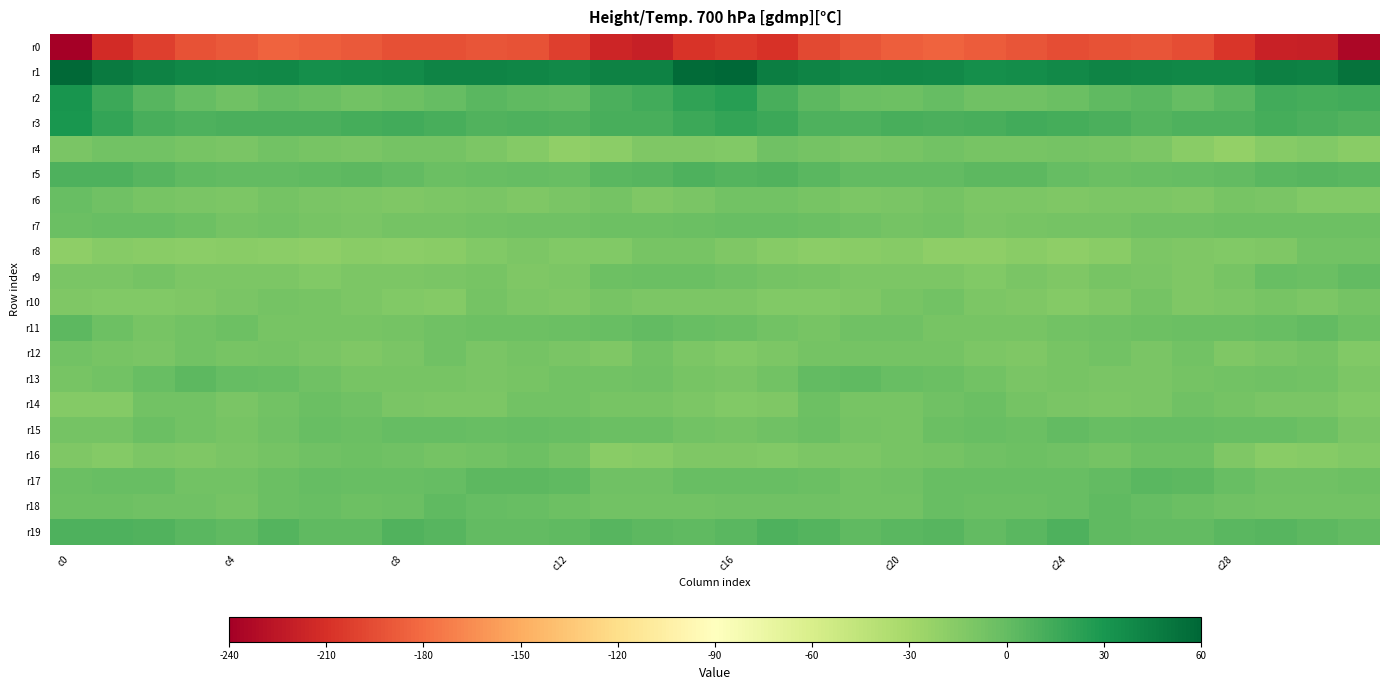

Count the number of categories in the chart.

32